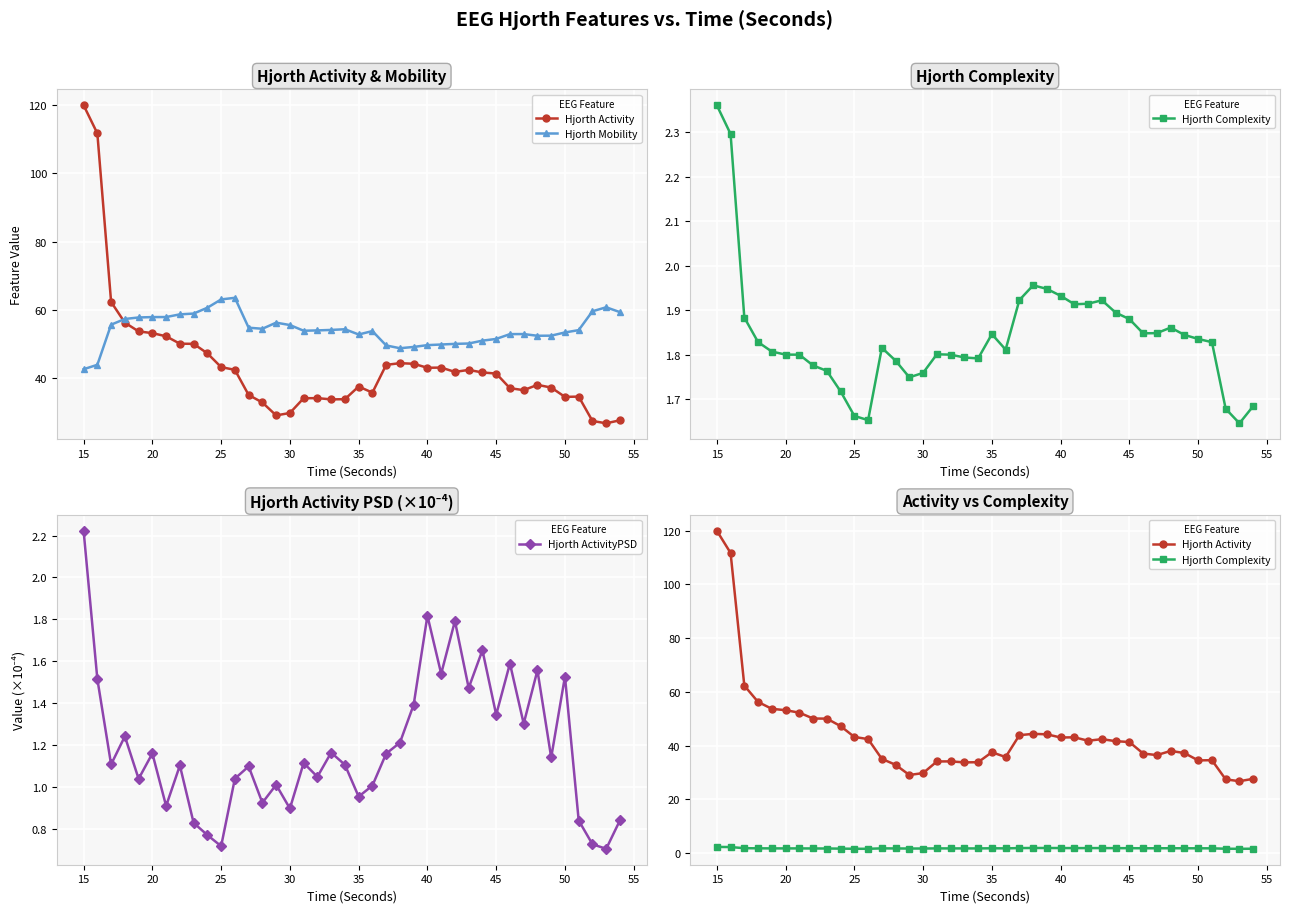

What is the minimum value shown in the chart?

0.7